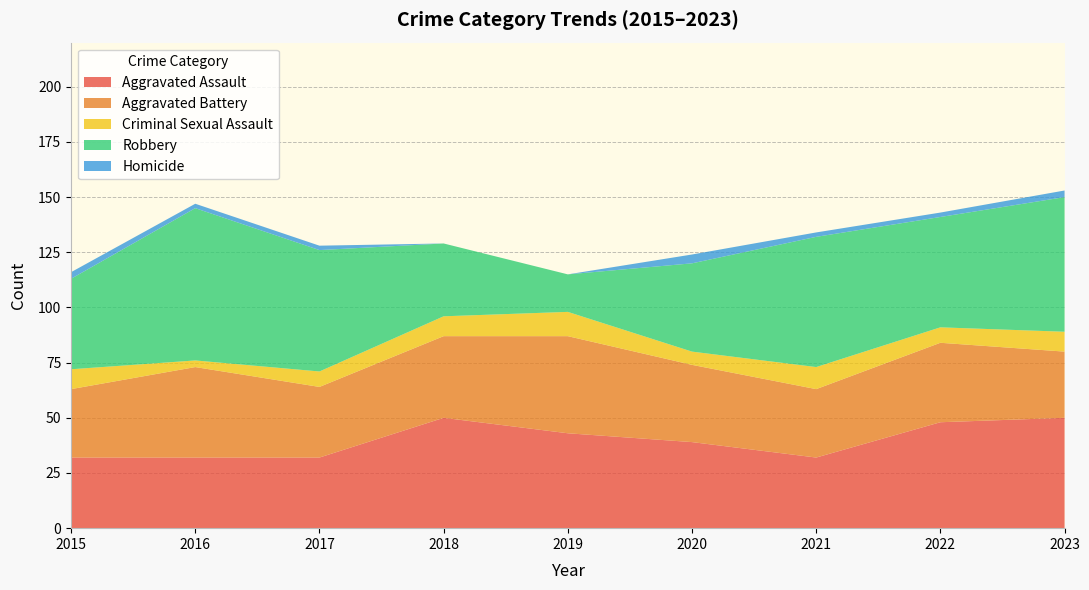

Reading left to right, what are all the values shown in this chart?

Aggravated Assault: 2015=32	2016=32	2017=32	2018=50	2019=43	2020=39	2021=32	2022=48	2023=50
Aggravated Battery: 2015=31	2016=41	2017=32	2018=37	2019=44	2020=35	2021=31	2022=36	2023=30
Criminal Sexual Assault: 2015=9	2016=3	2017=7	2018=9	2019=11	2020=6	2021=10	2022=7	2023=9
Robbery: 2015=41	2016=69	2017=55	2018=33	2019=17	2020=40	2021=59	2022=50	2023=61
Homicide: 2015=3	2016=2	2017=2	2018=0	2019=0	2020=4	2021=2	2022=2	2023=3